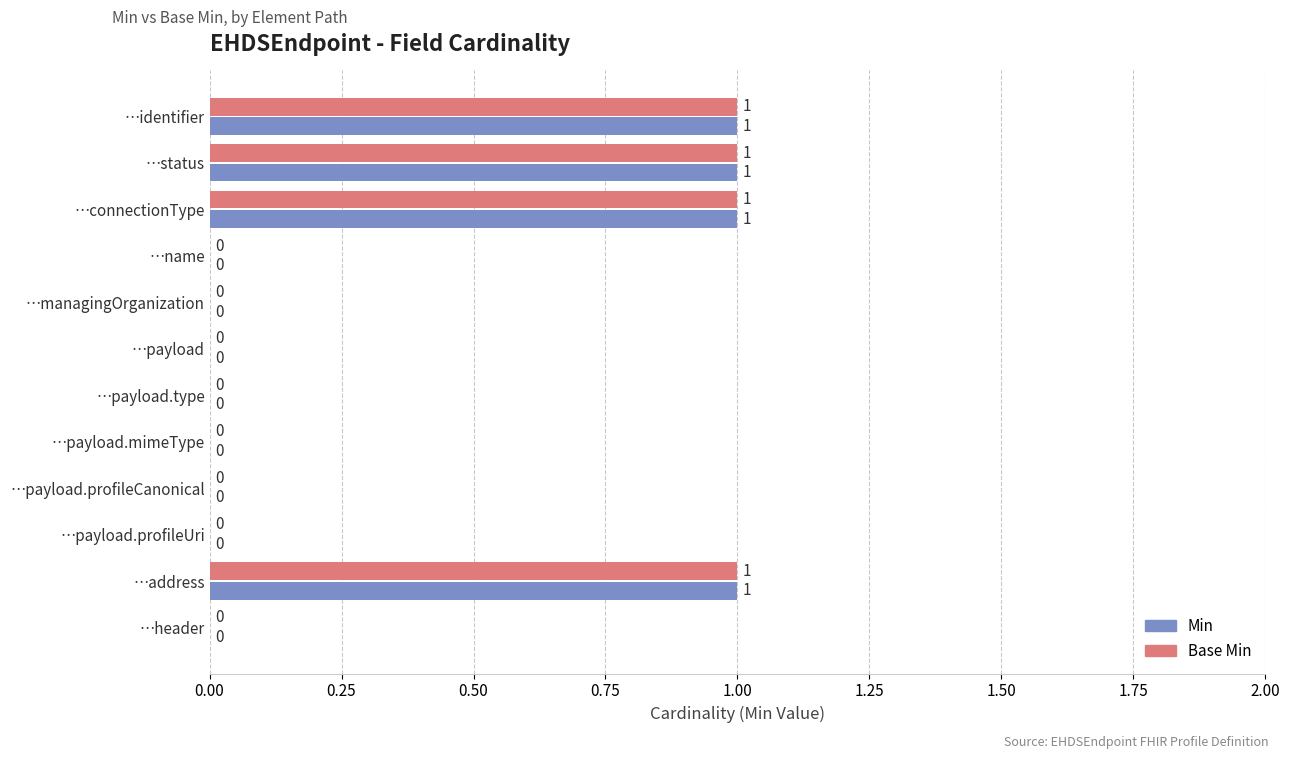

How many data points does each series have?

12